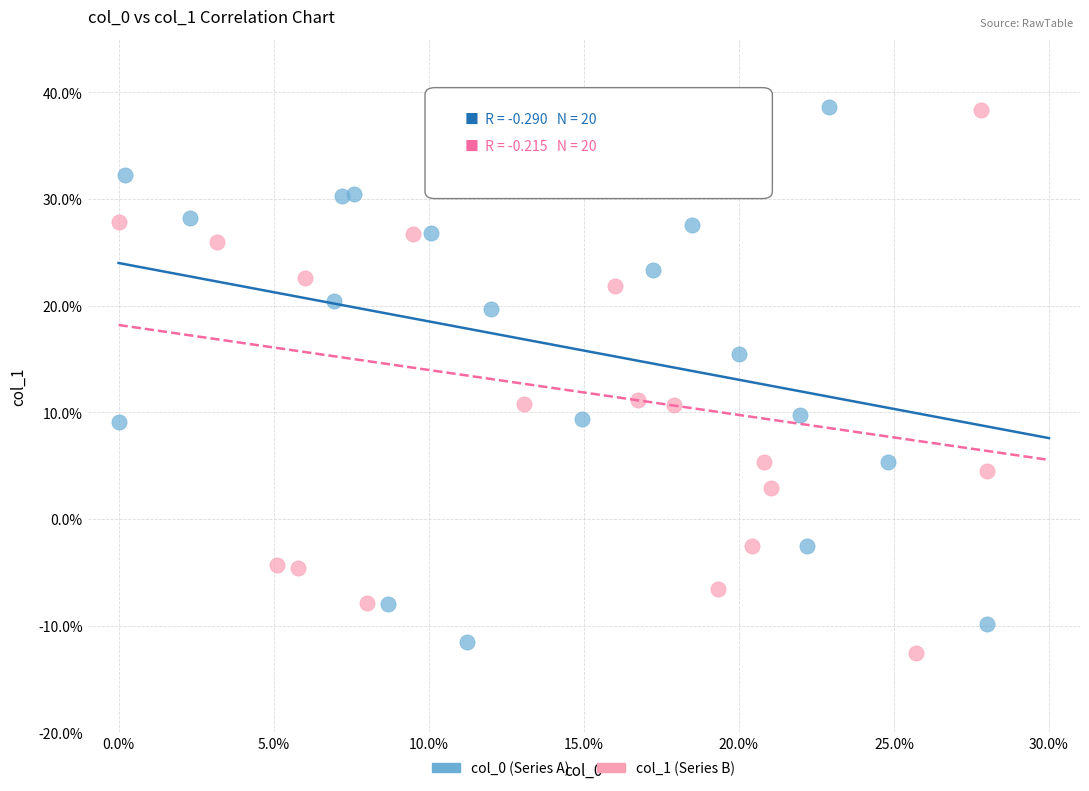

What are all the series names shown in the legend?

col_0 (Series A), col_1 (Series B)